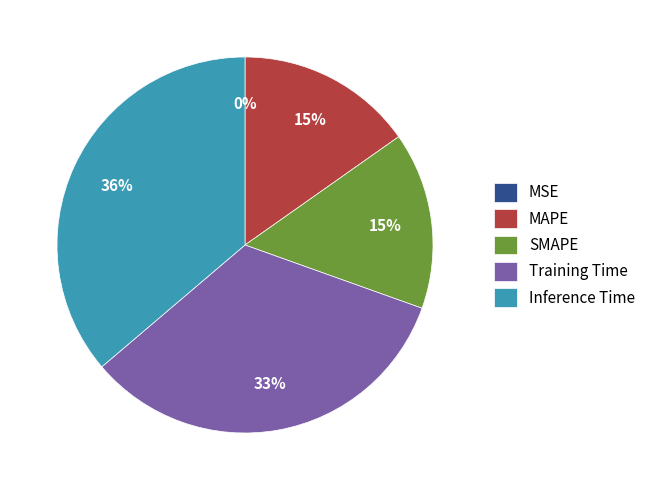

Does MAPE represent more than half of the total?

No